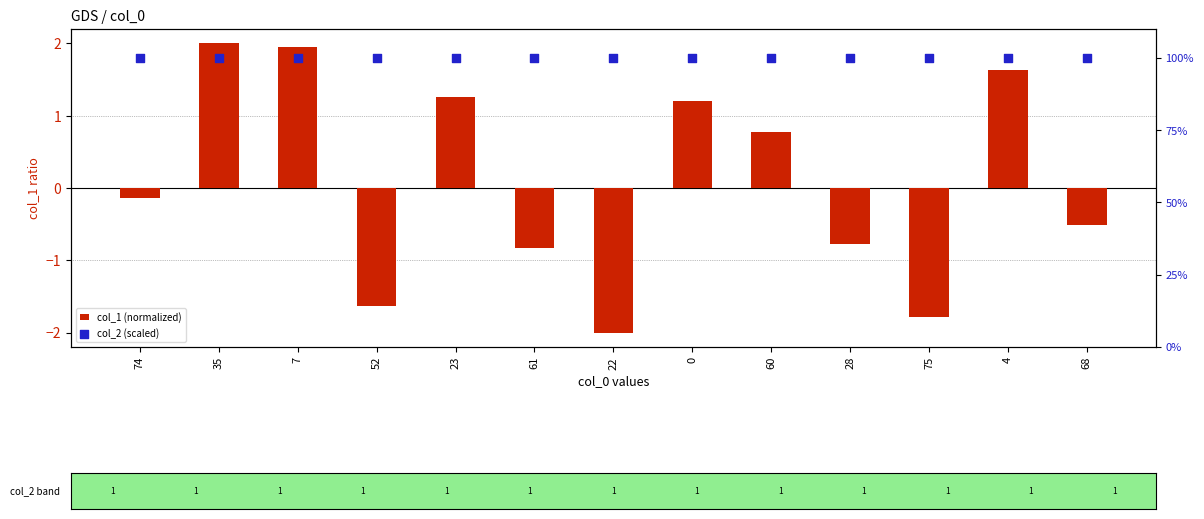

Which series has the largest total across all categories?

col_2 (scaled)